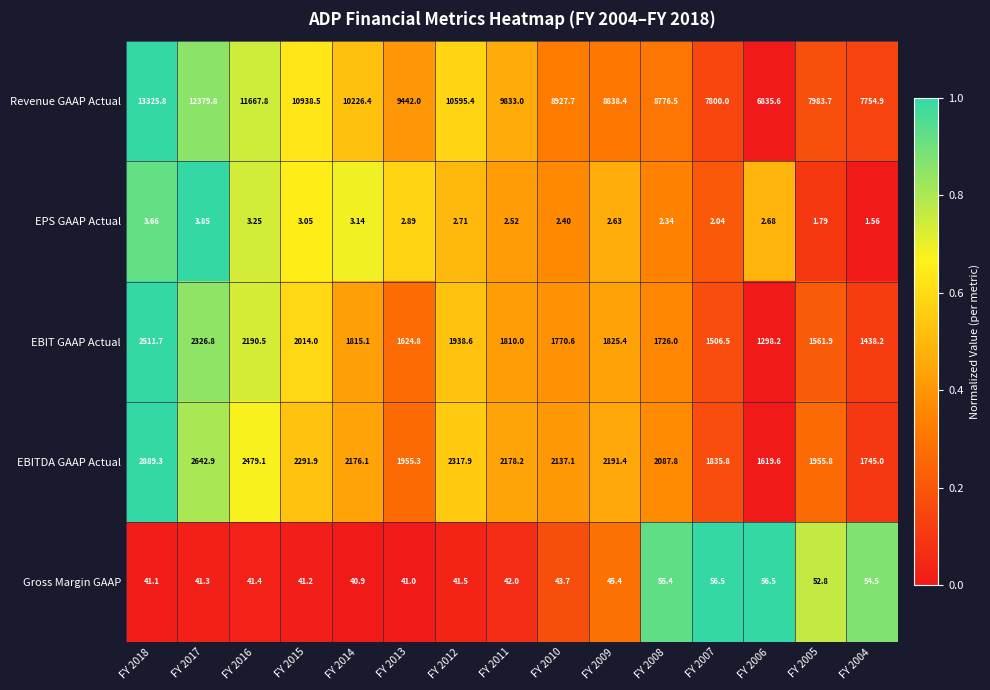

Rank the series by their maximum value, from highest to lowest.

Revenue GAAP Actual, EBITDA GAAP Actual, EBIT GAAP Actual, Gross Margin GAAP, EPS GAAP Actual